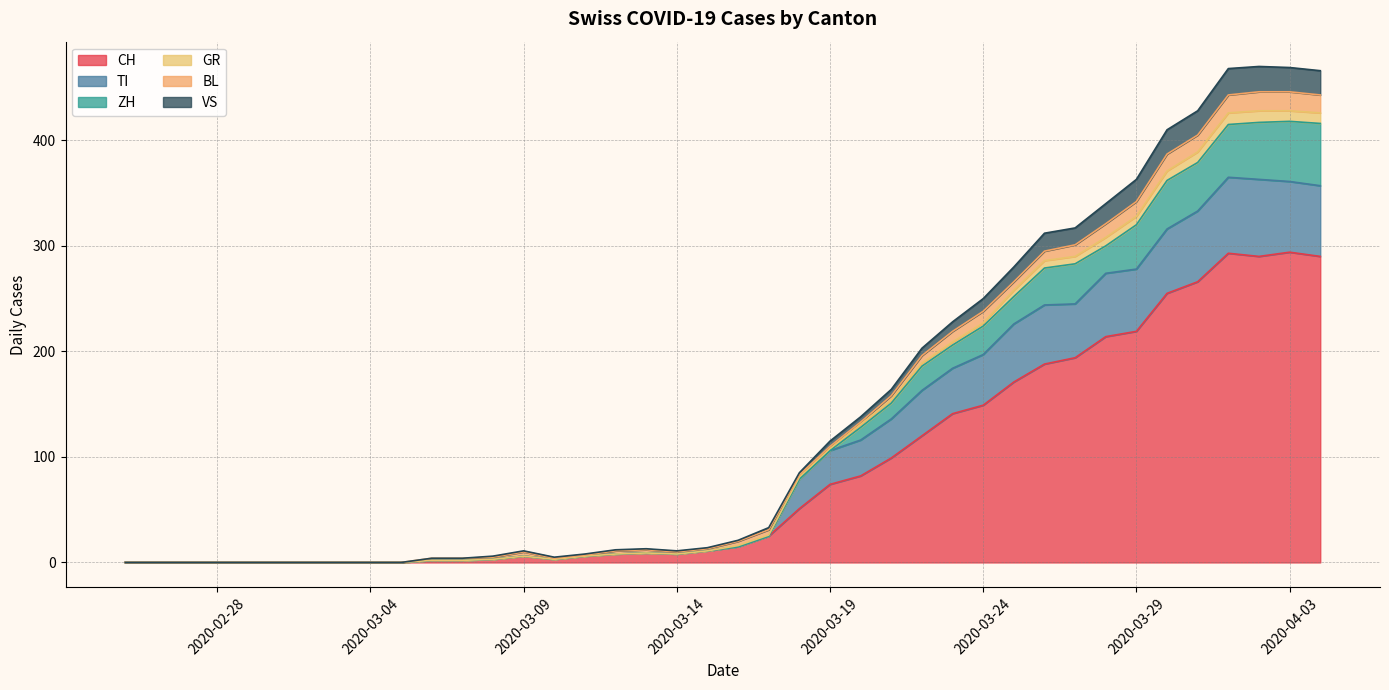

Does the chart have visible grid lines?

Yes